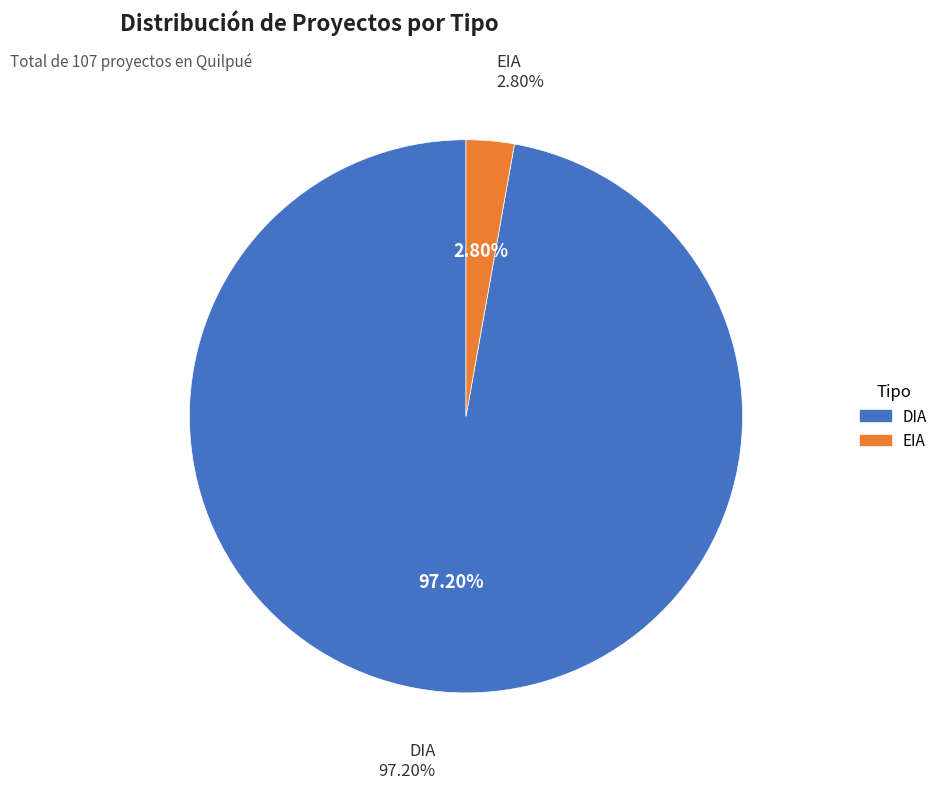

Which category has the smallest portion of the pie?

EIA